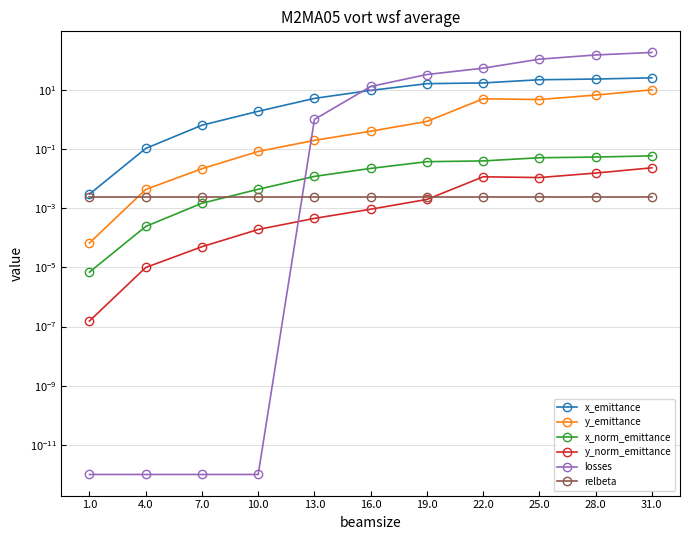

Between 25.0 and 28.0, which series saw the biggest shift?

losses